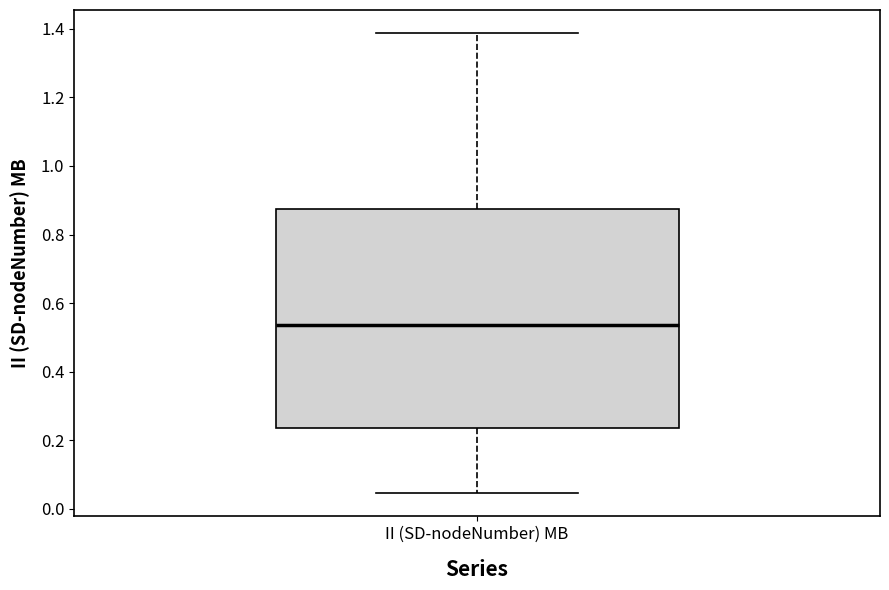

Read this box plot against the y-axis: the position of the median line, the range covered by the box, and the ends of both whiskers. The values are not printed on the chart, so give them approximately, as read against the axis.

median 0.54, box 0.24 to 0.88, whiskers 0.04 to 1.38